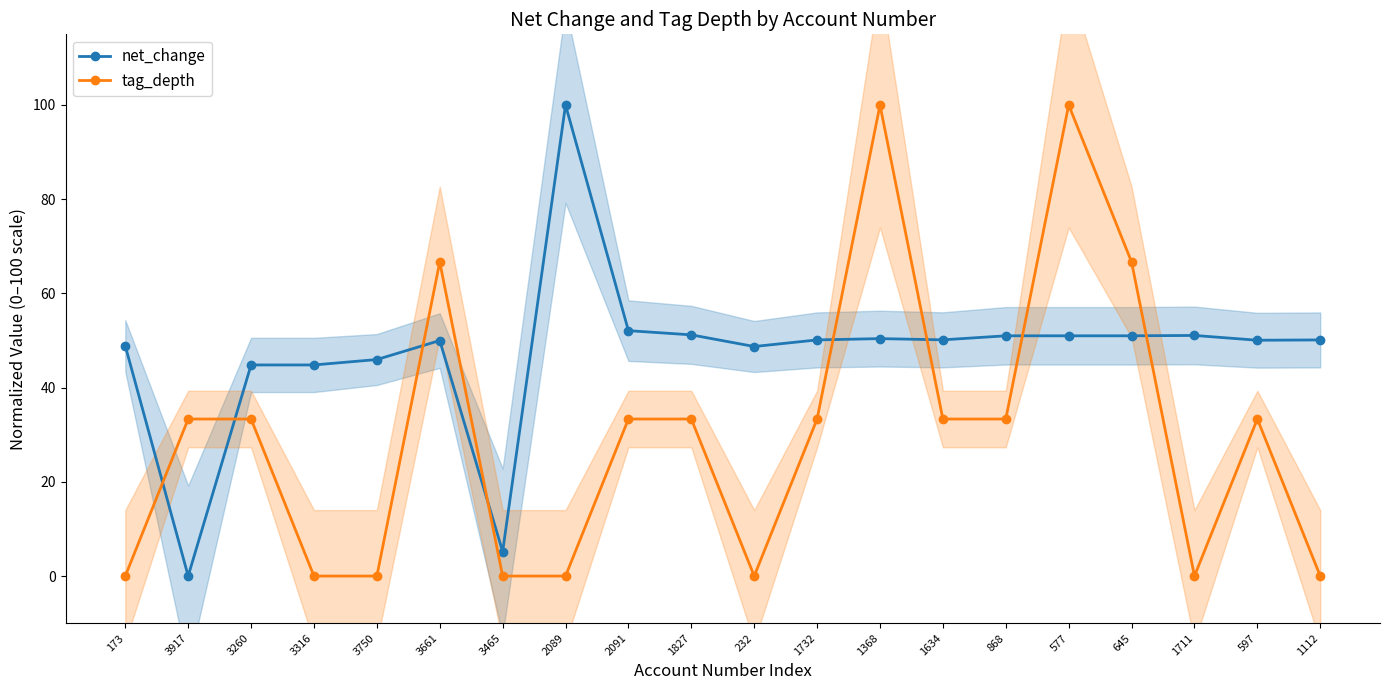

Which series ends up on top after the final intersection of tag_depth and net_change?

net_change